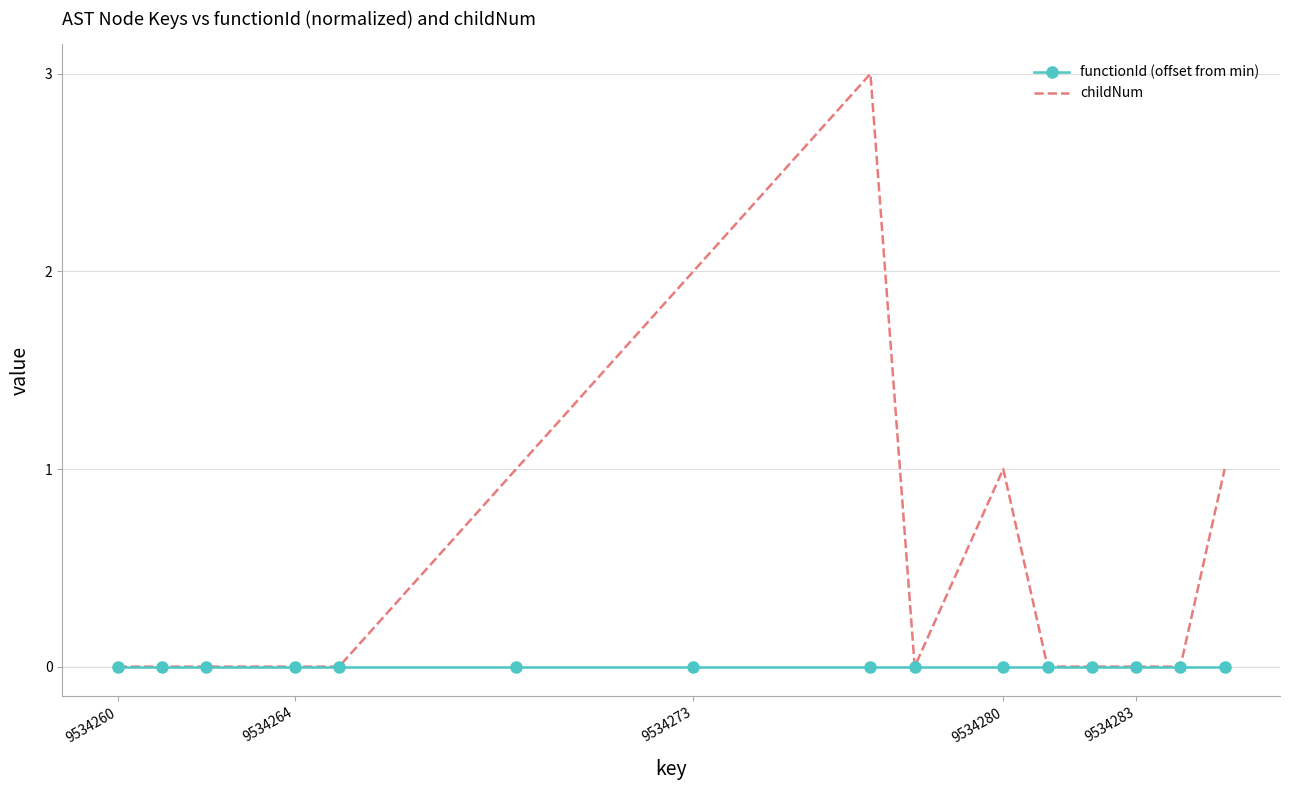

Count the childNum values in the range 0 to 1.

13